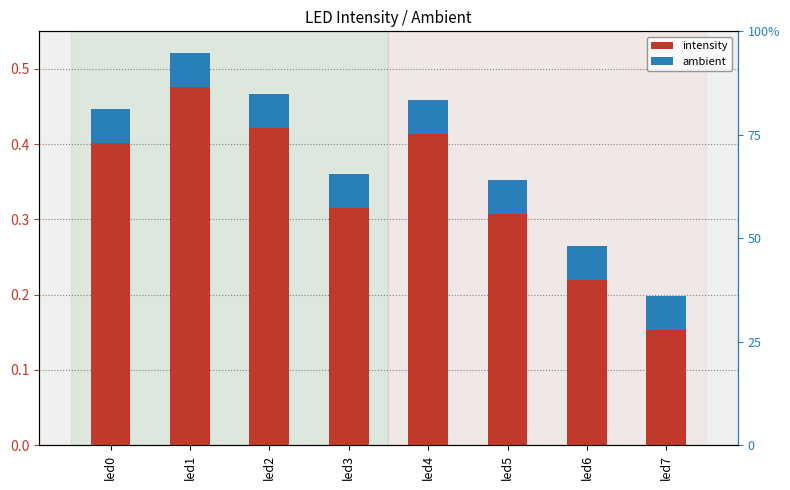

What is the difference between the intensity values at led6 and led4?

0.2